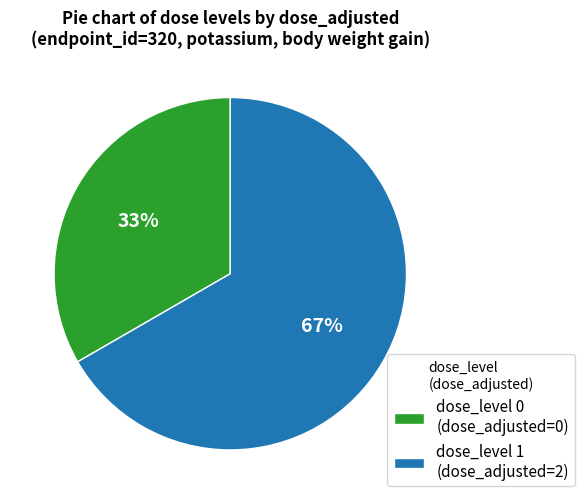

Count the number of slices in the pie.

2